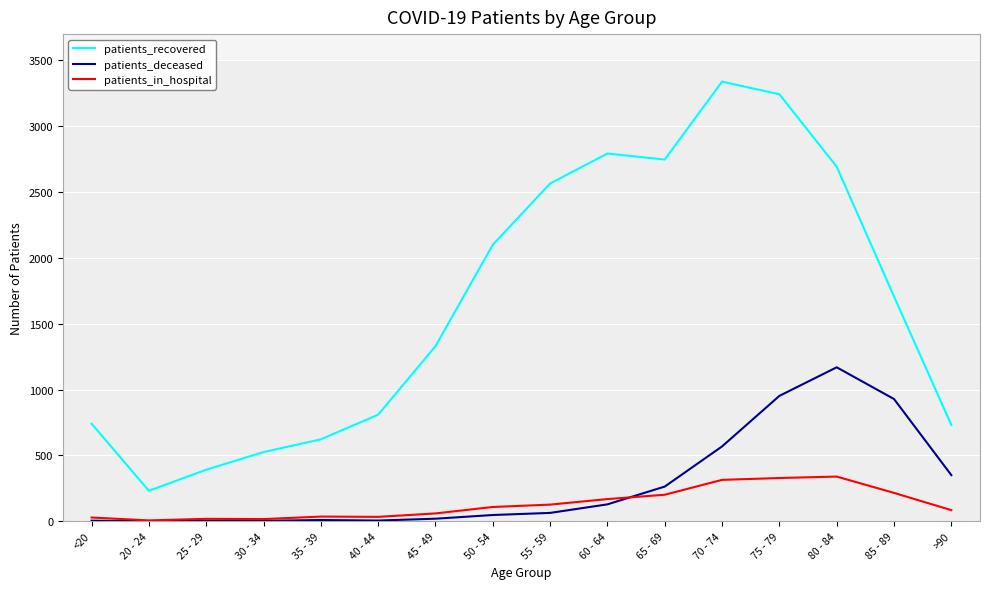

How many values in the patients_recovered series are below 1707?

8